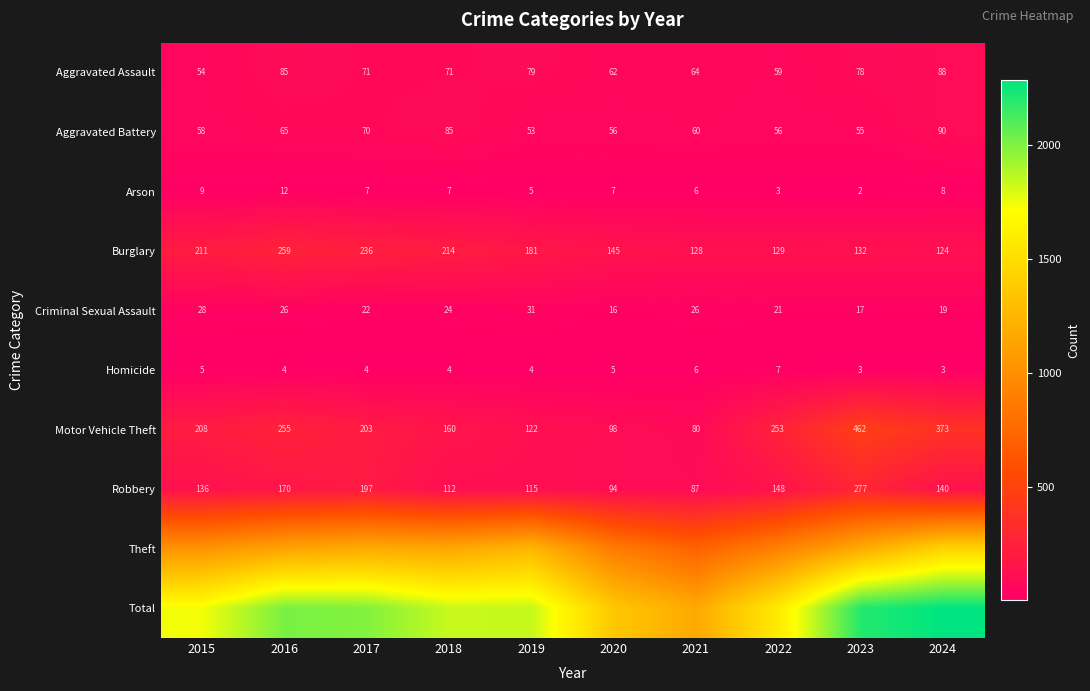

What is the approximate value of Homicide at 2023?

3